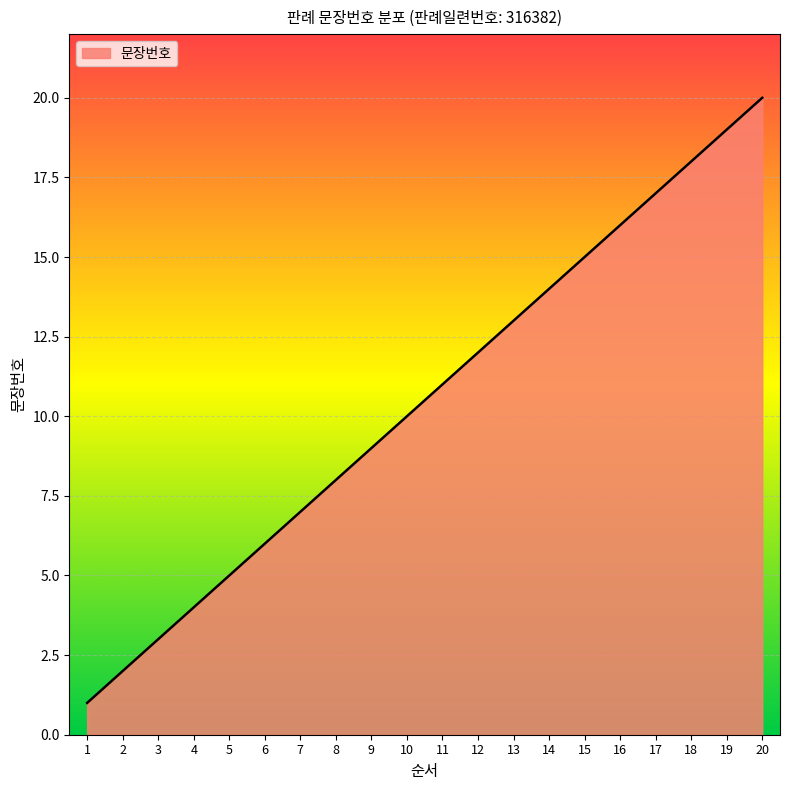

Approximately how many times larger is the value at 11 compared to 13?

0.8